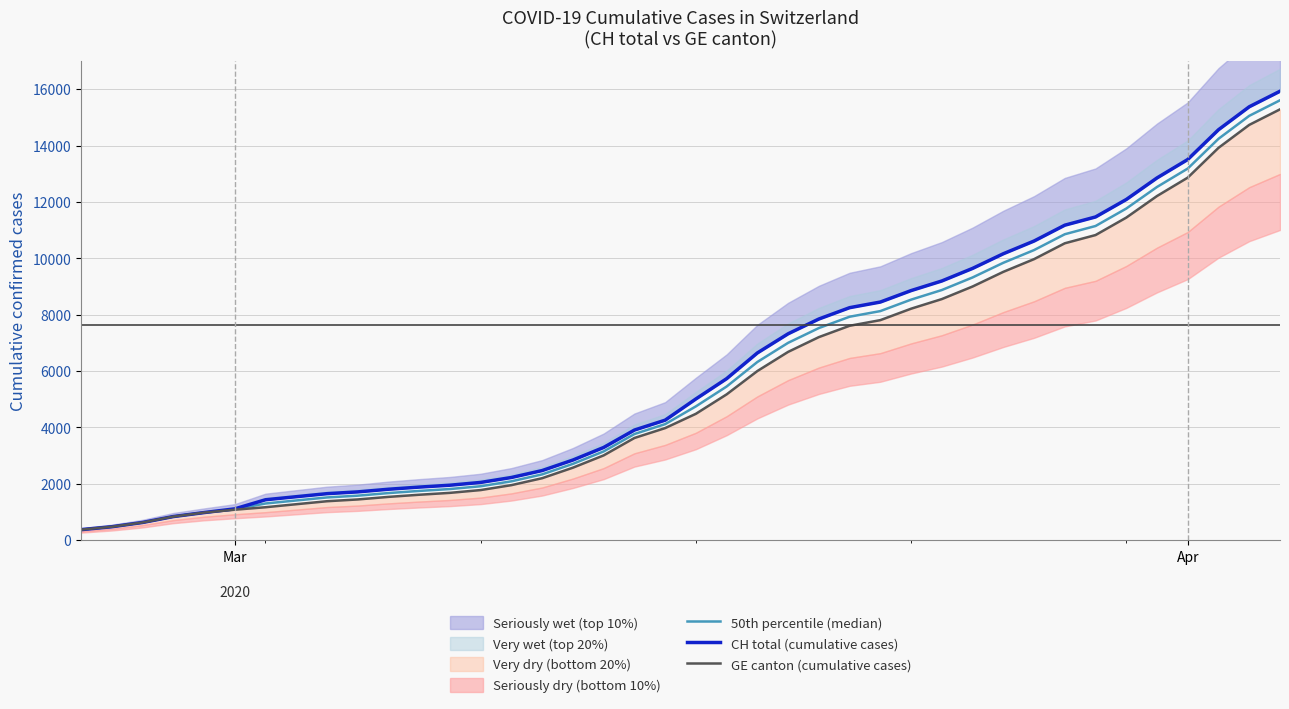

The value of 50th percentile (median) at 24 is 10947.5. True or false?

False